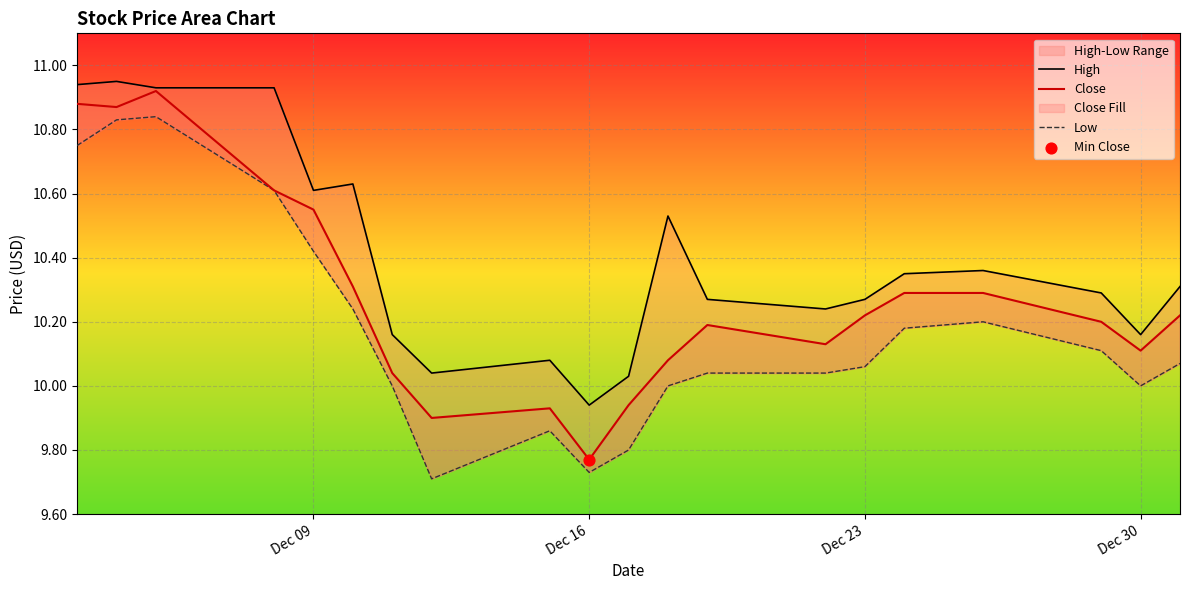

What is the total value across all series at Dec 23?

30.6